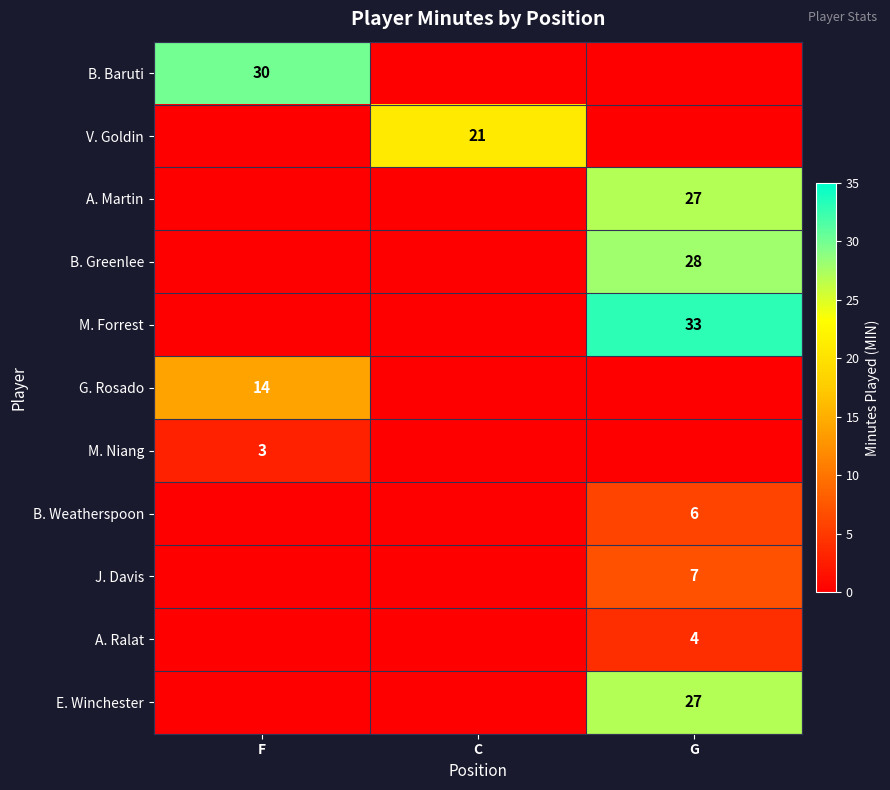

The value of V. Goldin at C is 21. True or false?

True